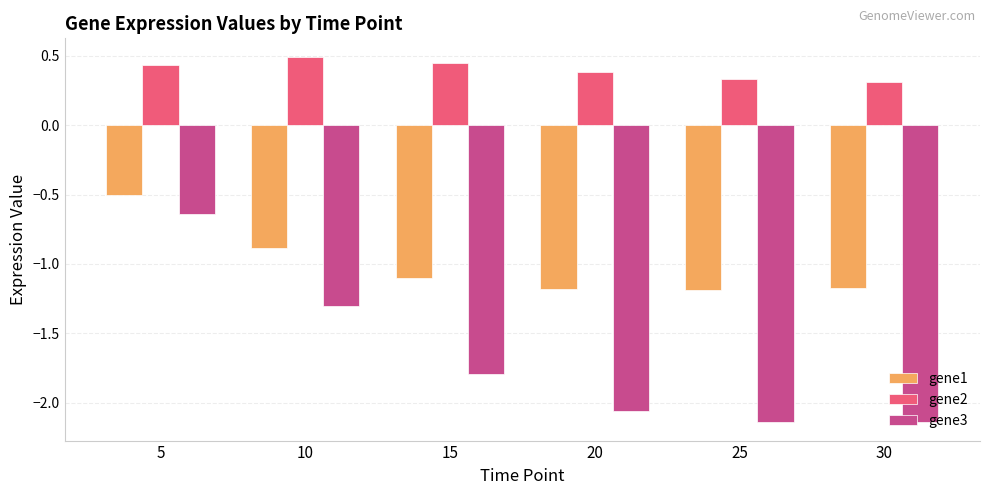

Rank the series by their average value, from lowest to highest.

gene3, gene1, gene2